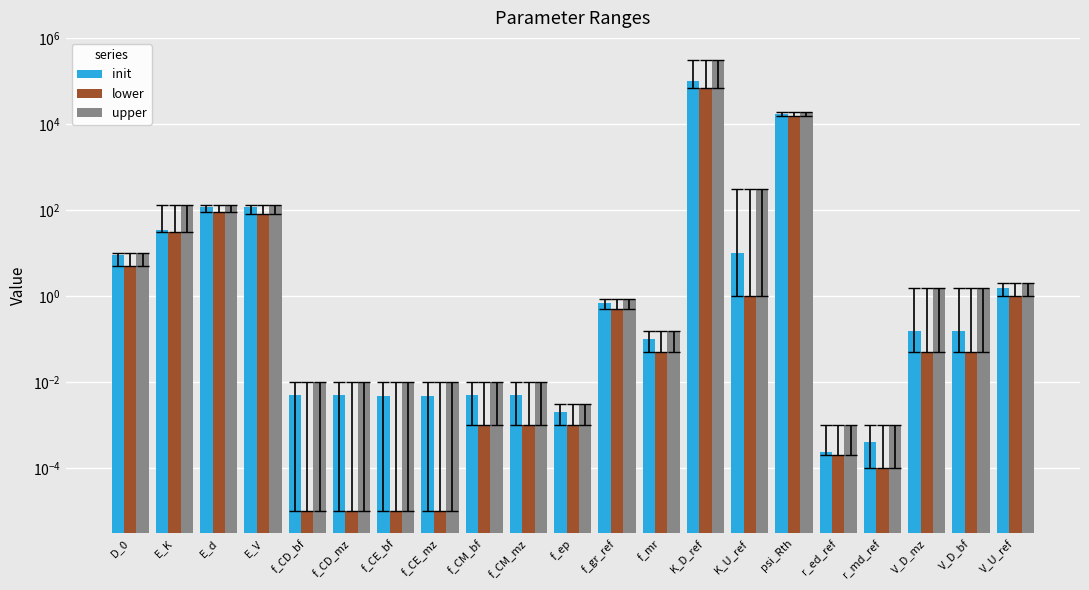

What are all the series names shown in the legend?

init, lower, upper